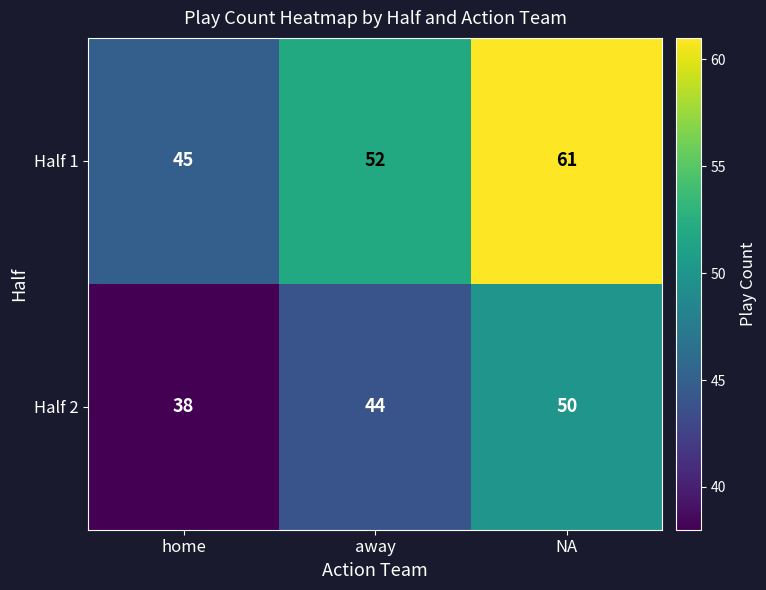

What is the minimum value shown in the chart?

38